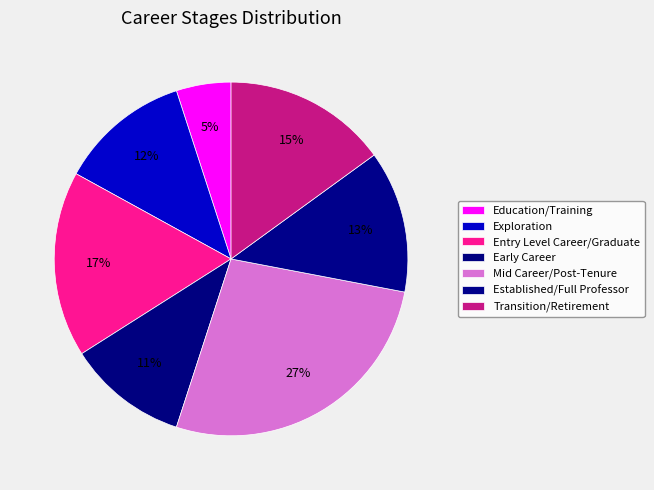

The Education/Training slice represents 5% of the pie. True or false?

True